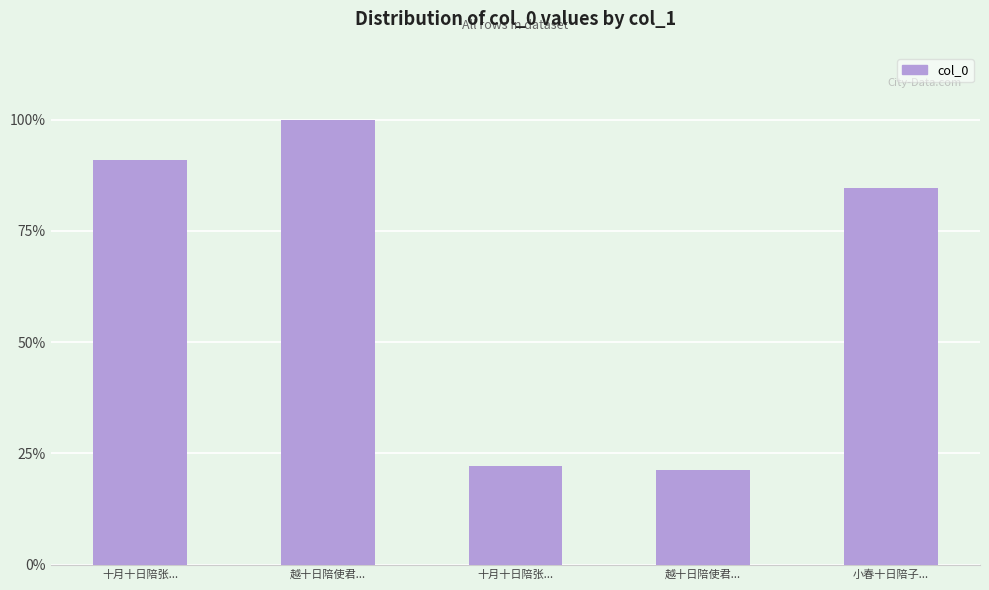

True or false: the data shows 383199 at 十月十日陪张....

False